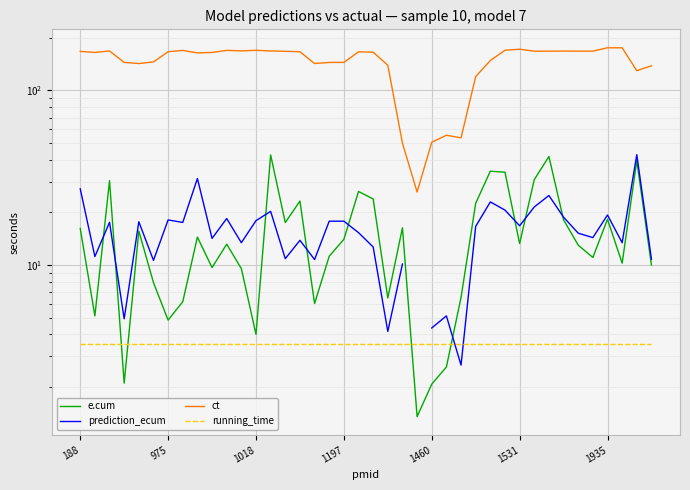

At how many categories does at least one series exceed 151?

24